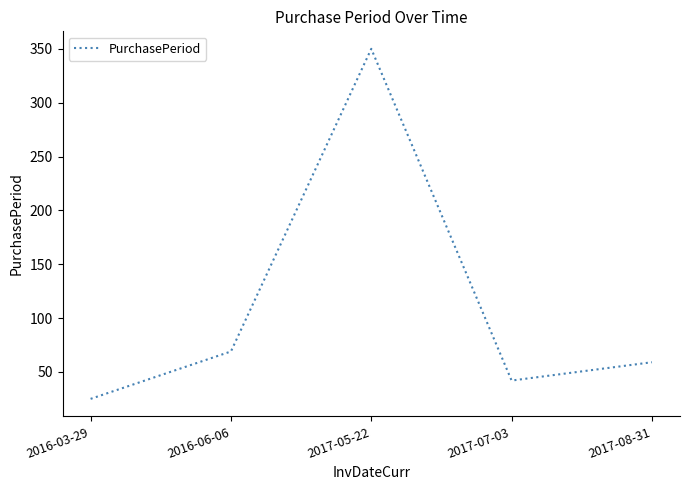

What is the change in value from 2016-03-29 to 2016-06-06?

+44